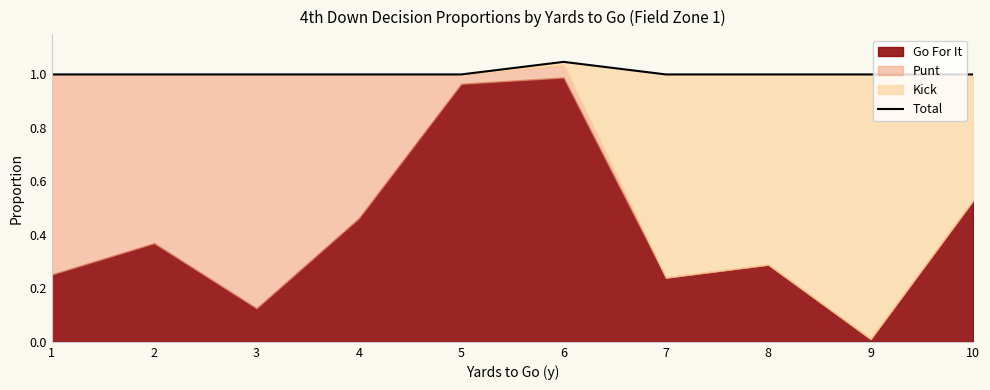

Reading left to right, what are all the values shown in this chart?

1.0	1.0	1.0	1.0	1.0	1.0	1.0	1.0	1.0	1.0